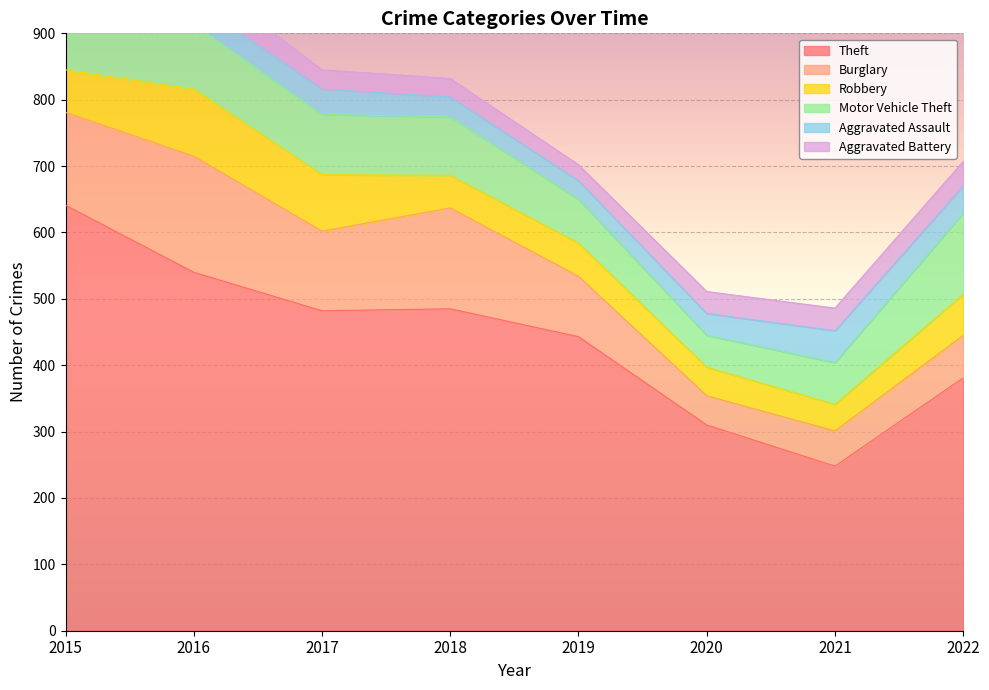

What is the value of the Robbery point at the 6th from the left?

43